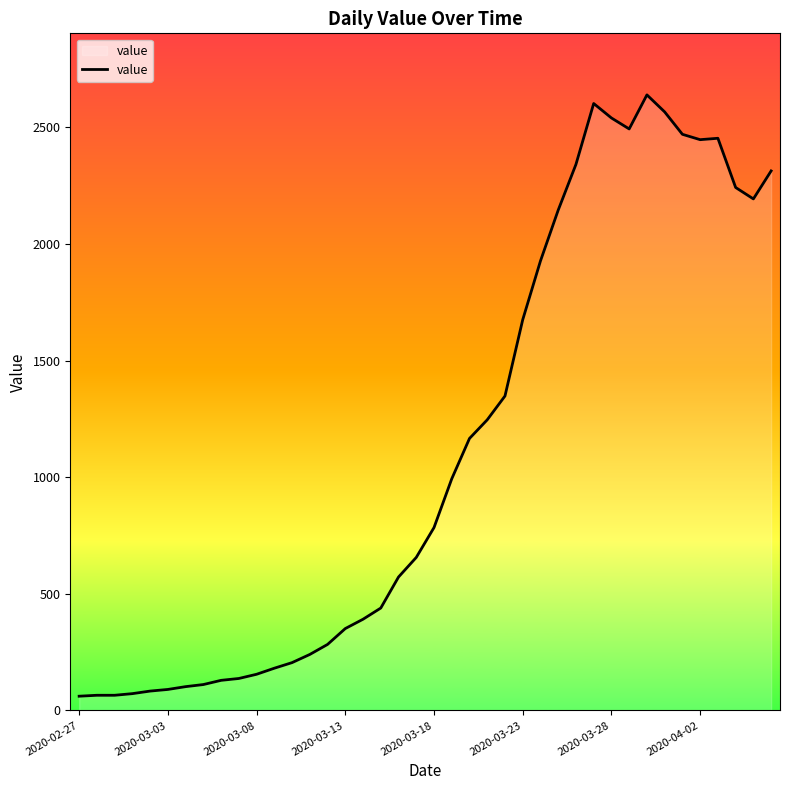

What is the maximum value shown in the chart?

2639